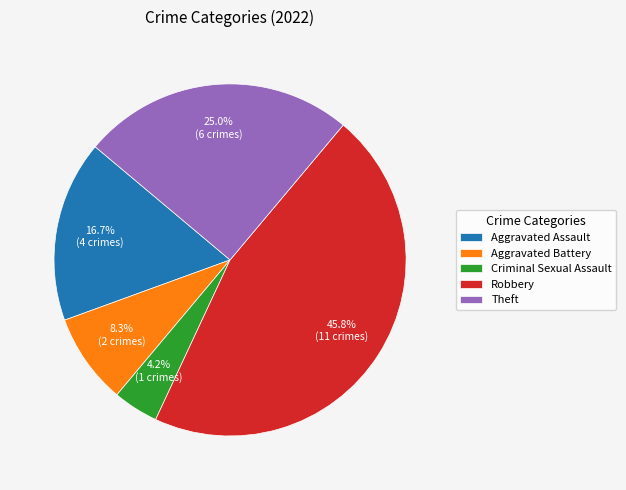

How many segments does this pie chart have?

5